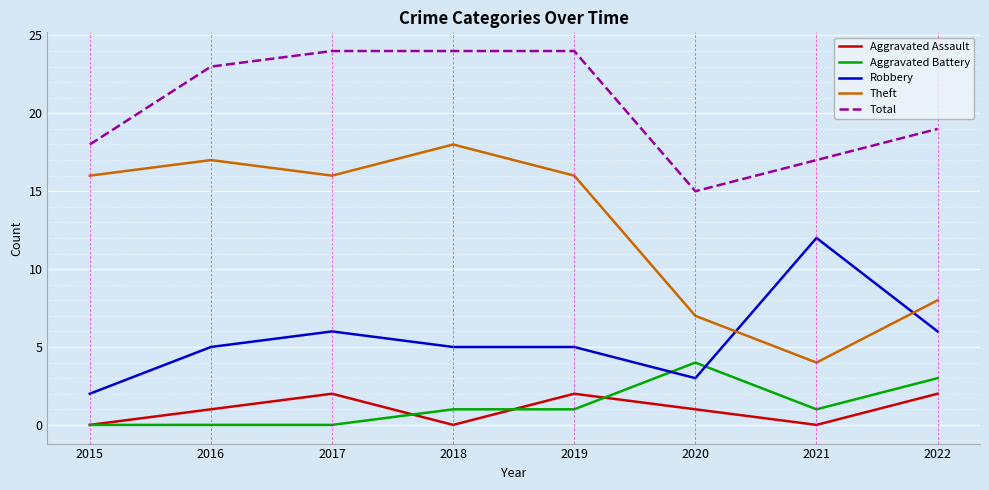

Between 2016 and 2020, which series saw the biggest shift?

Theft